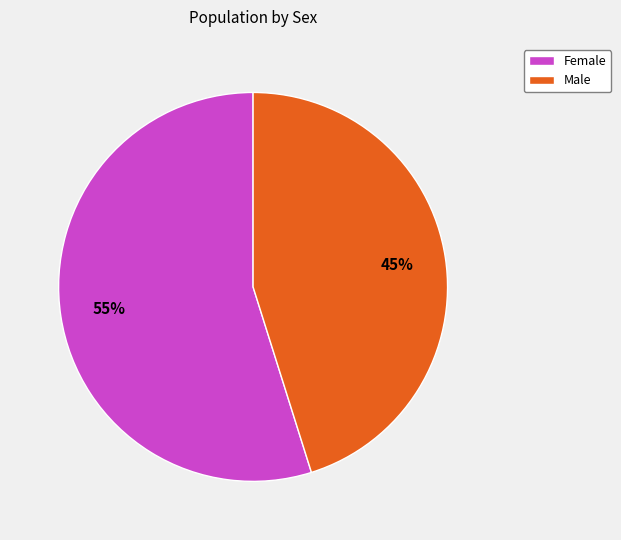

Which has a higher value, Female or Male?

Female